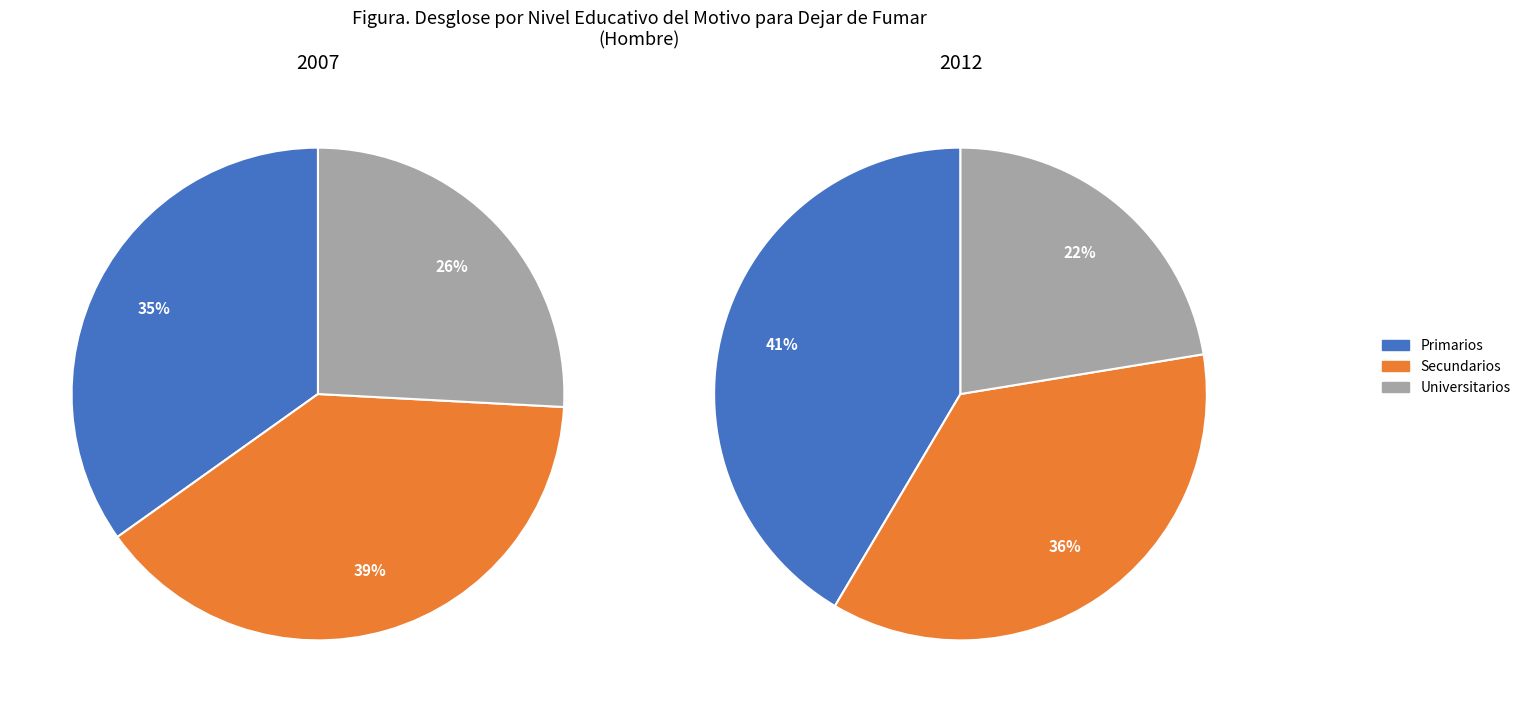

Is there any slice that represents more than half of the pie?

No